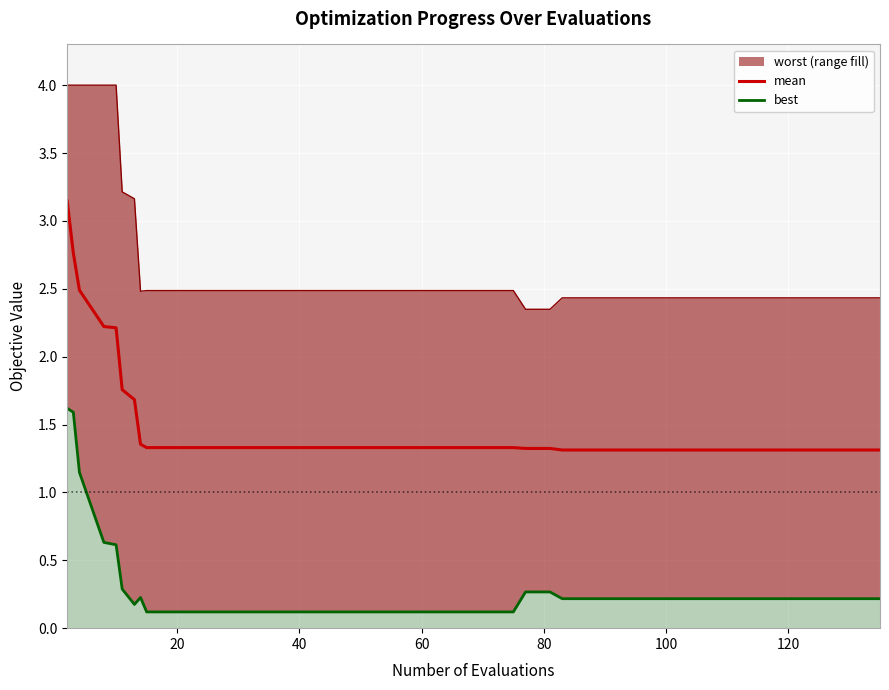

True or false: the data has more than 2 interior local peaks.

False